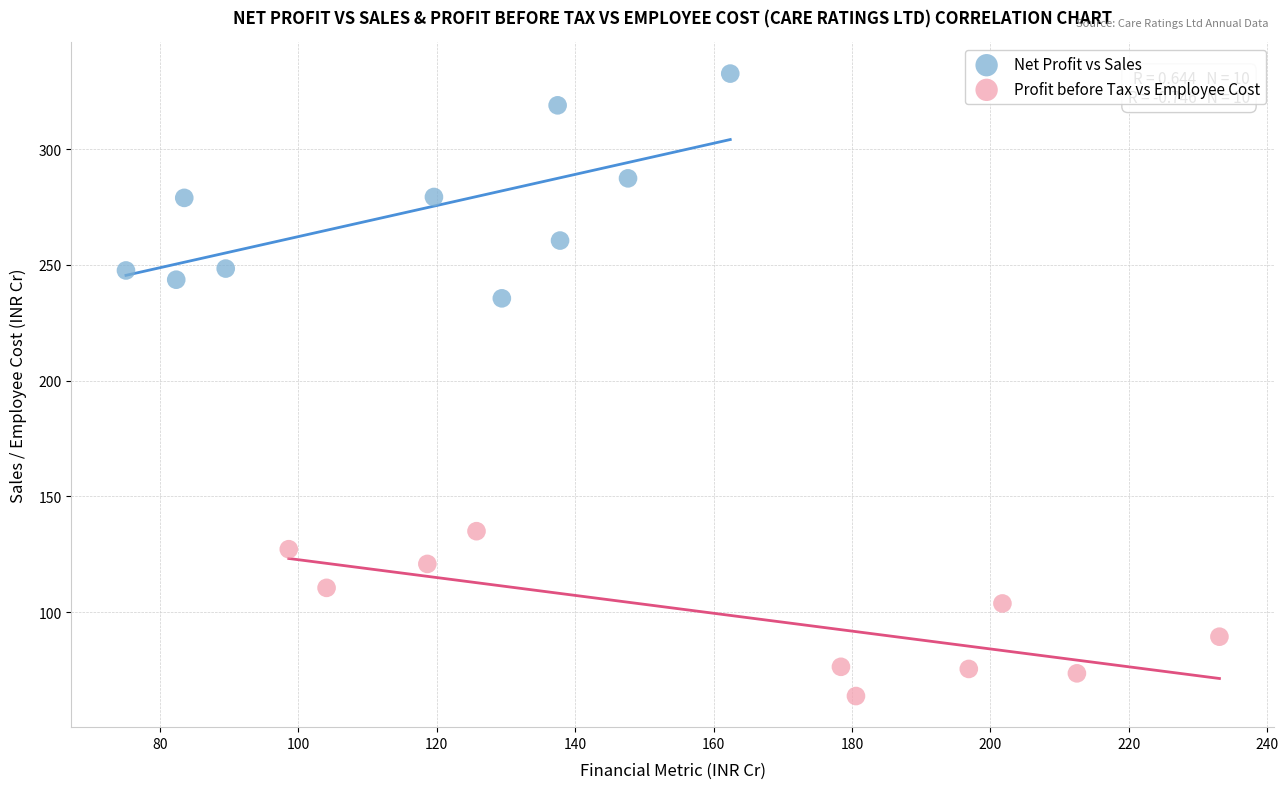

Which series reaches the maximum Y coordinate?

Net Profit vs Sales